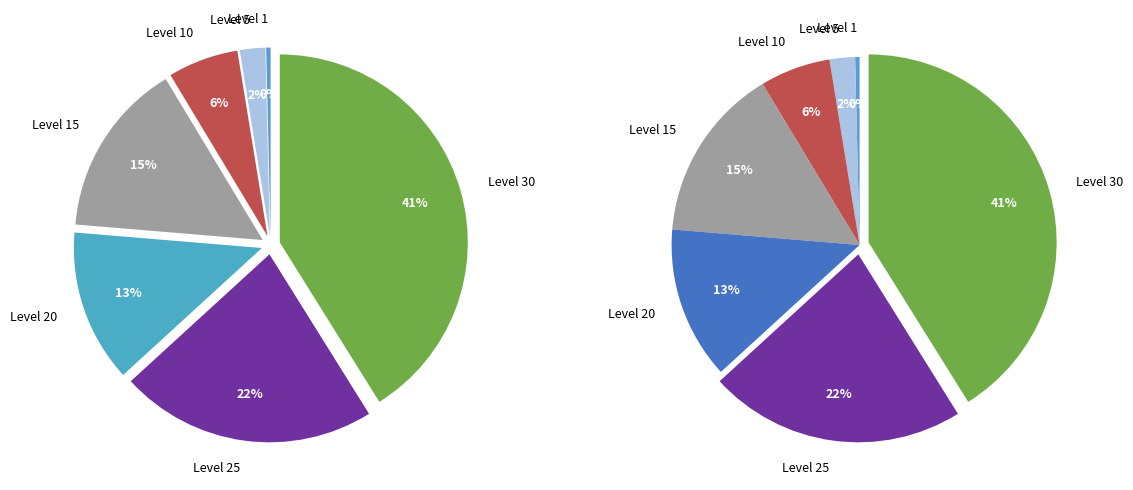

Which has a higher value, Level 20 or Level 30?

Level 30